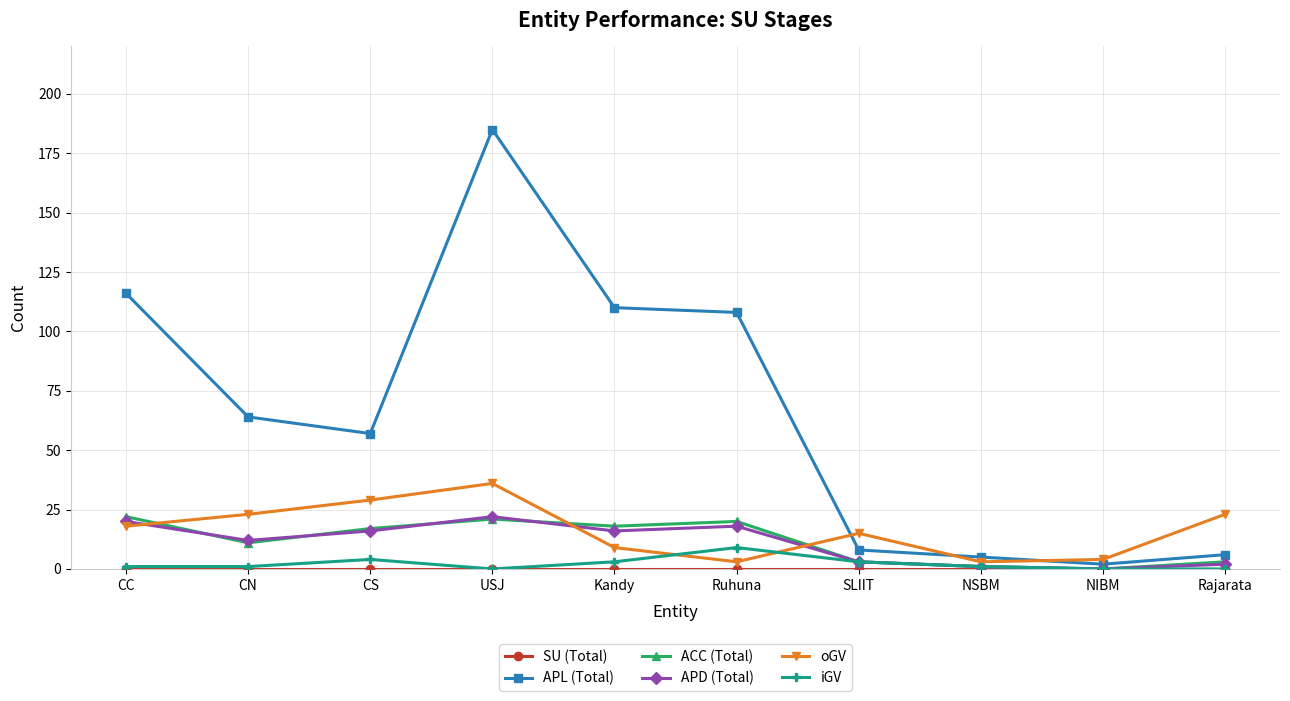

True or false: APD (Total) has a value of 16 at CS.

True